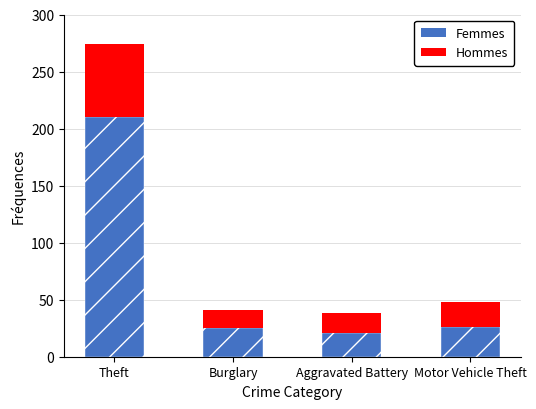

The Femmes series shows 132 at Theft. True or false?

False